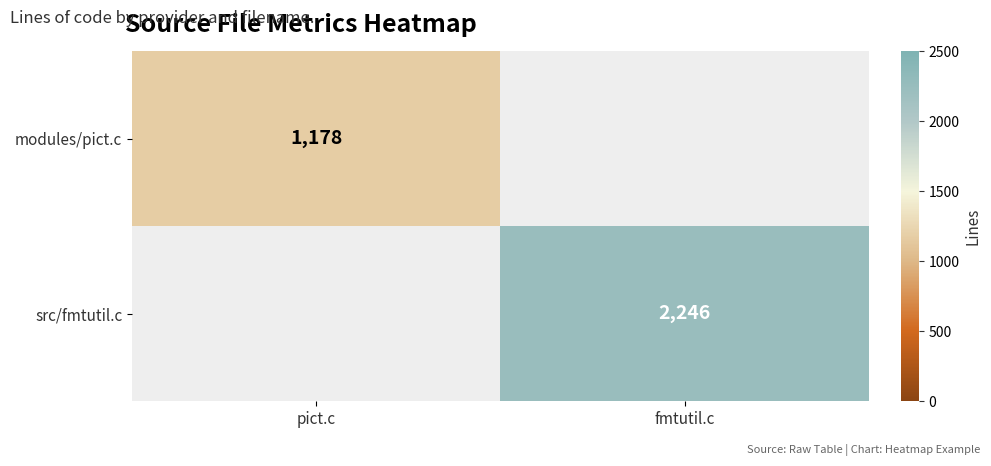

The src/fmtutil.c series shows 2246 at fmtutil.c. True or false?

True